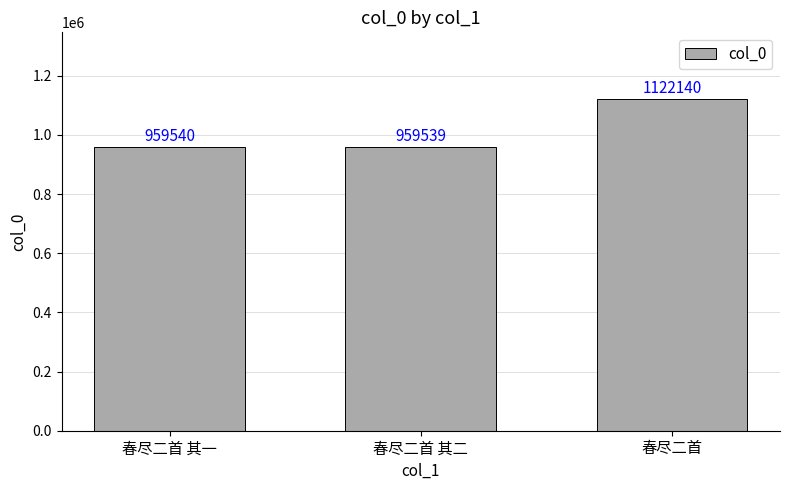

List the labels in order of value, largest first.

春尽二首, 春尽二首 其一, 春尽二首 其二